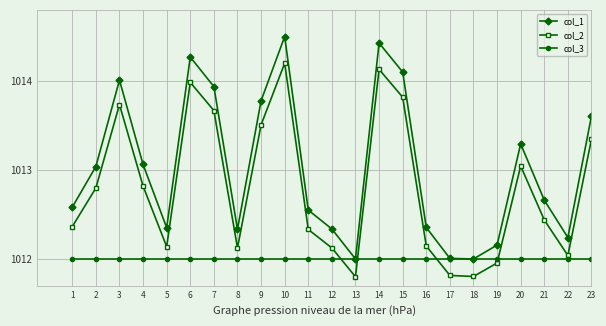

What is the total value across all series at 21?

3037.1